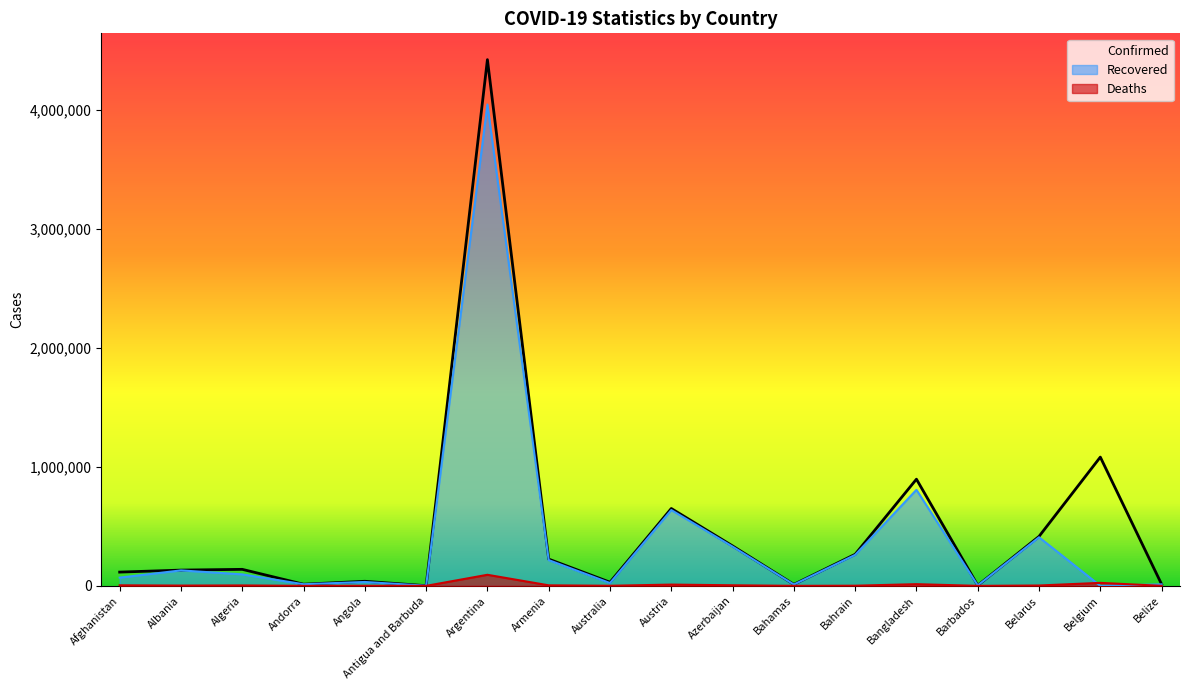

Rank the categories by Confirmed value from lowest to highest.

Antigua and Barbuda, Barbados, Bahamas, Belize, Andorra, Australia, Angola, Afghanistan, Albania, Algeria, Armenia, Bahrain, Azerbaijan, Belarus, Austria, Bangladesh, Belgium, Argentina